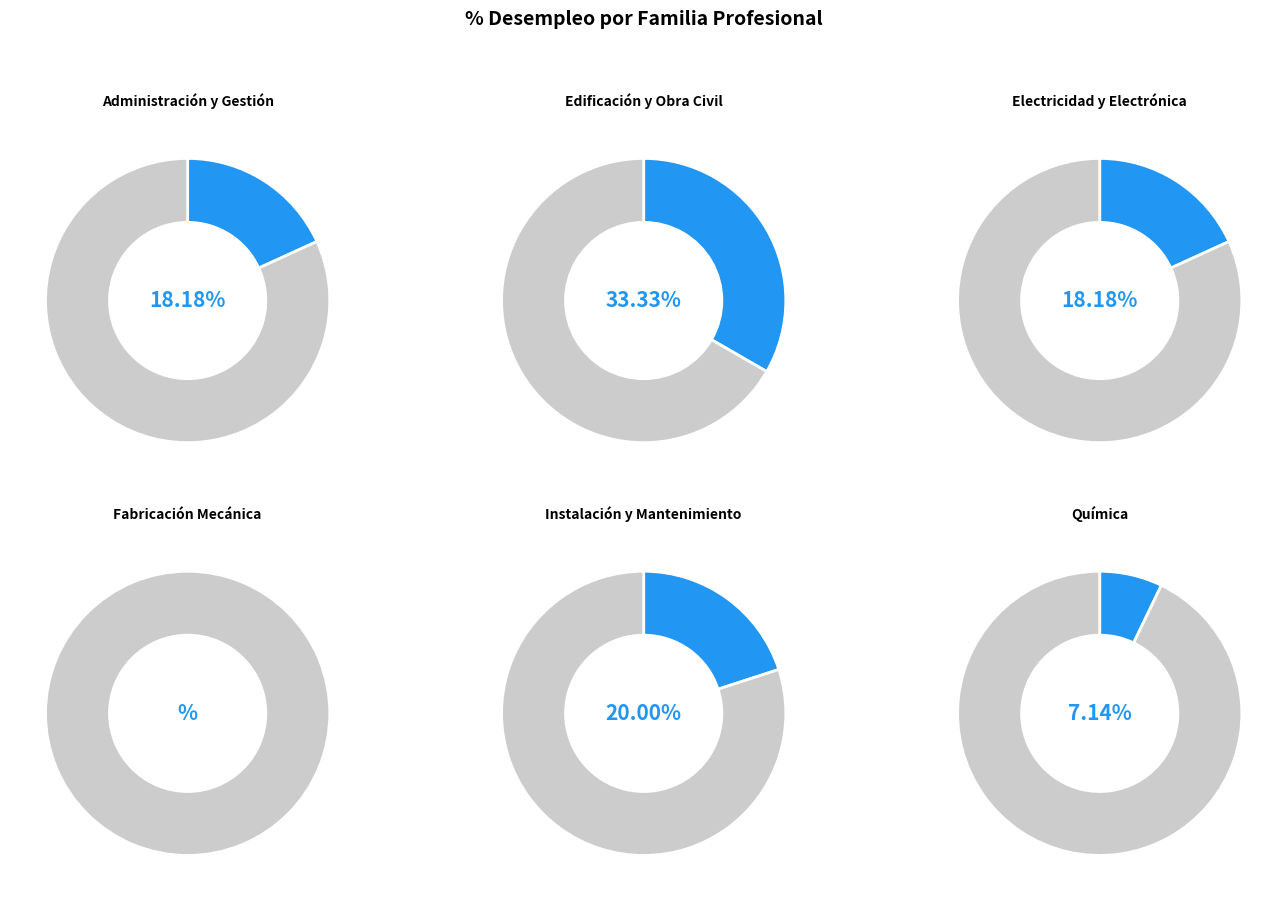

Between Instalación y Mantenimiento and Química, which is larger?

Instalación y Mantenimiento